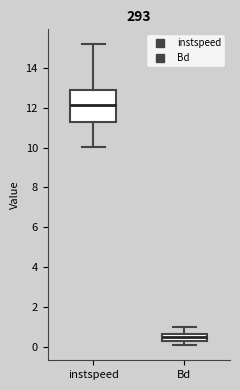

Which box is the tallest, from its lower edge to its upper edge?

instspeed